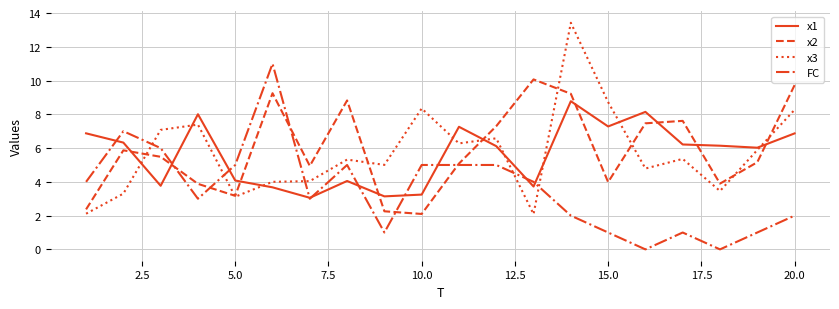

What is the sum of all x3 values?

114.6